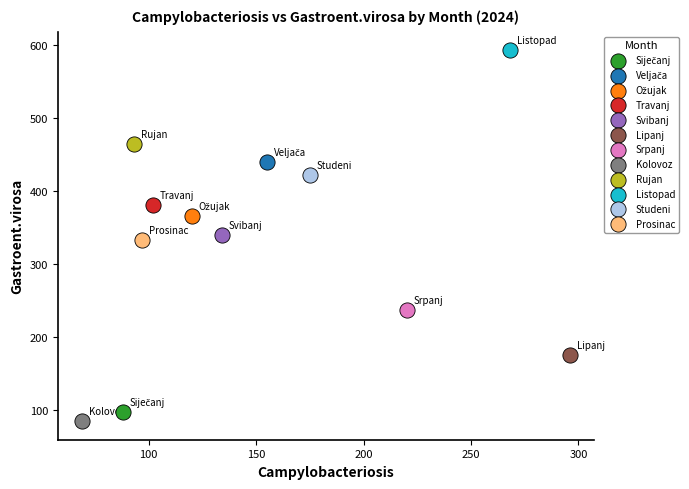

Which series contains the lowest Y value?

Kolovoz